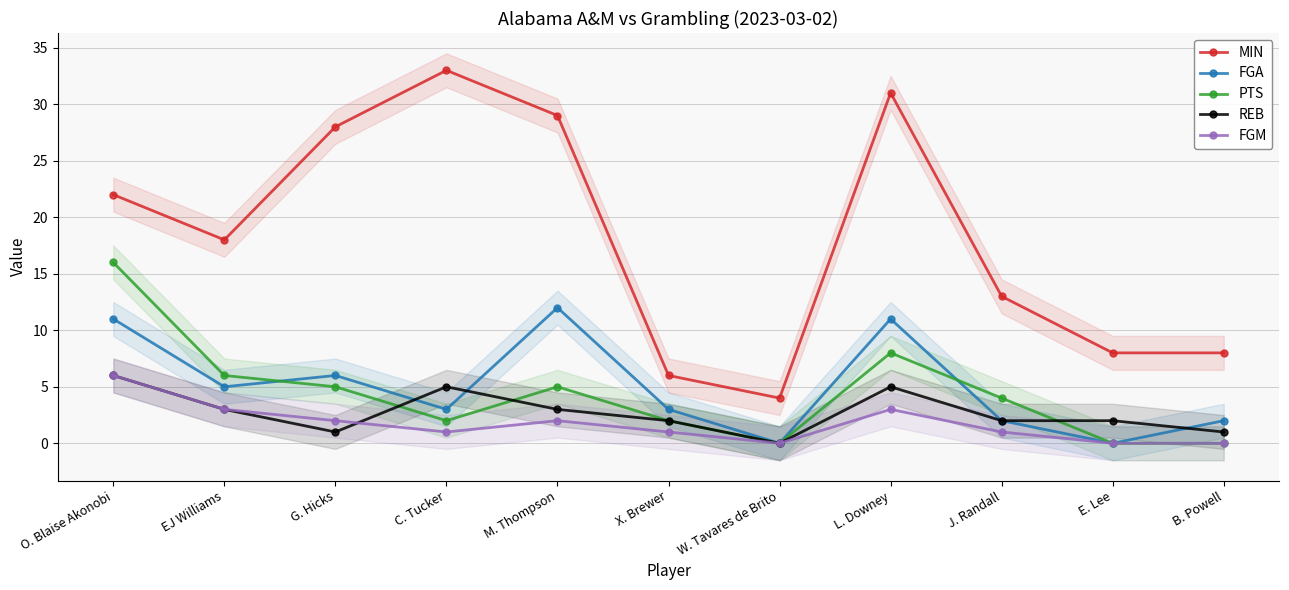

Is the value of REB at C. Tucker greater than the value of MIN at W. Tavares de Brito?

Yes